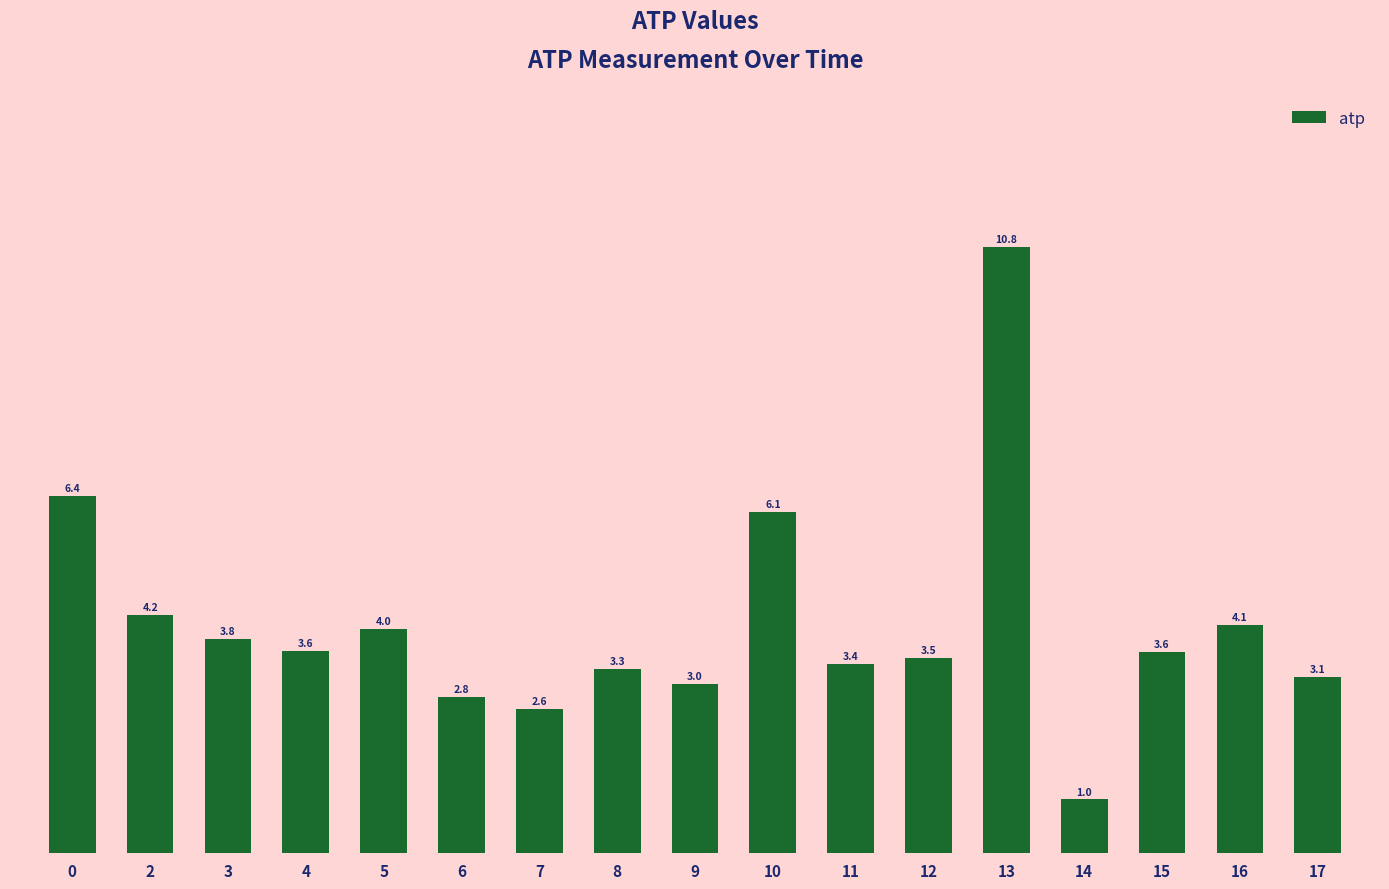

What is the value of the 13th bar from the left?

10.8